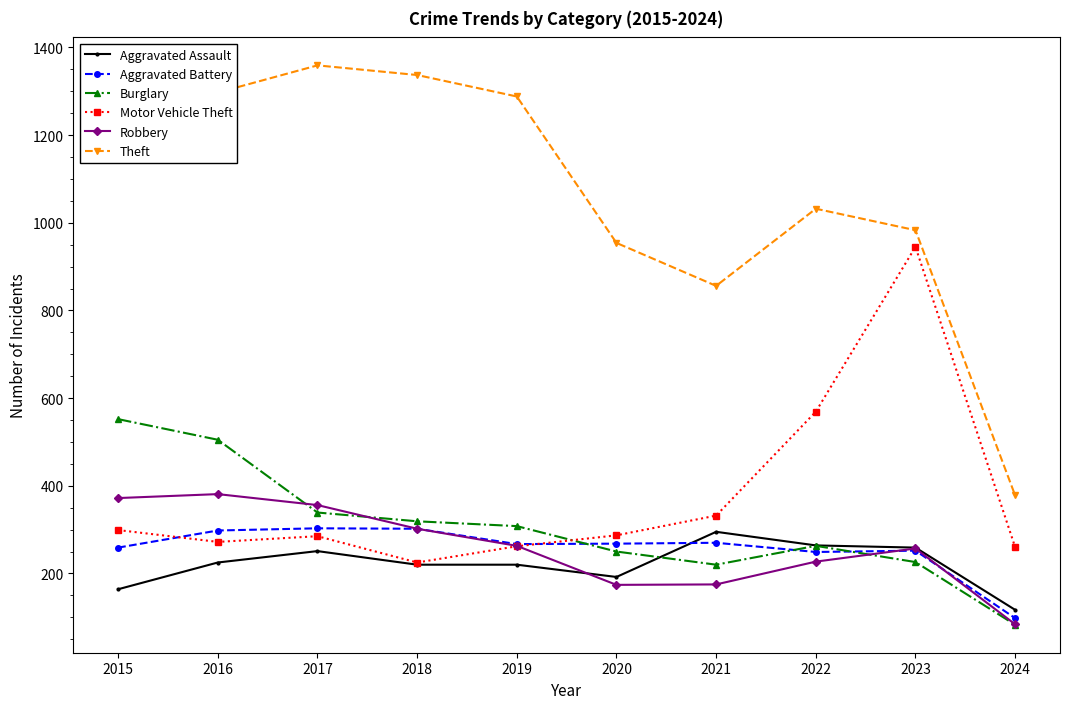

Is the value of Motor Vehicle Theft at 2020 greater than the value of Theft at 2016?

No